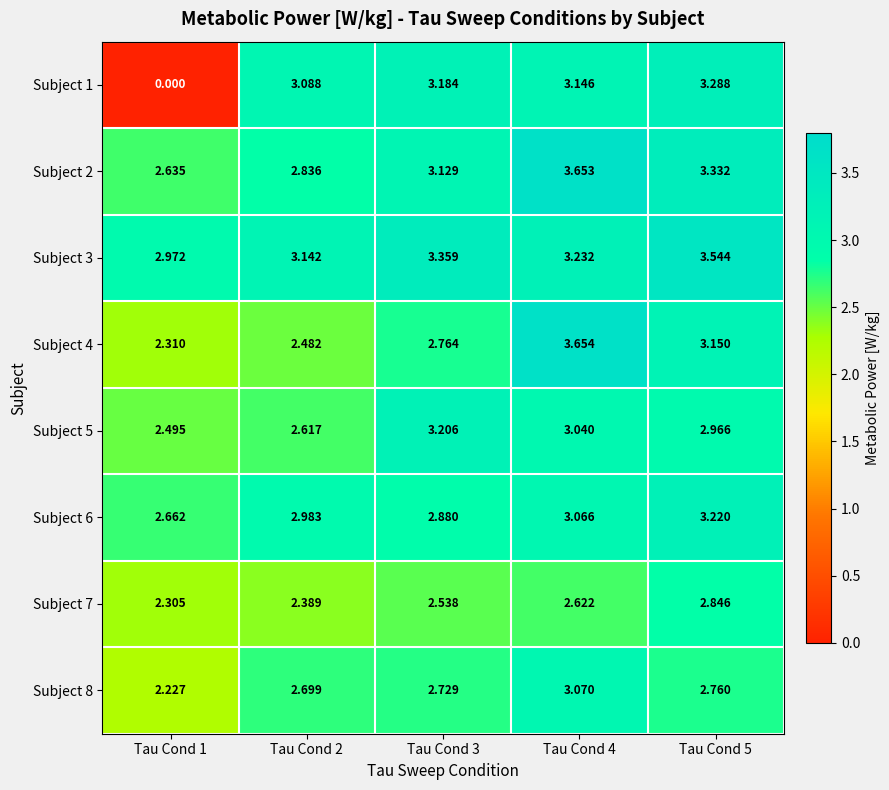

Is the value of Subject 4 at Tau Cond 4 greater than the value of Subject 1 at Tau Cond 4?

Yes